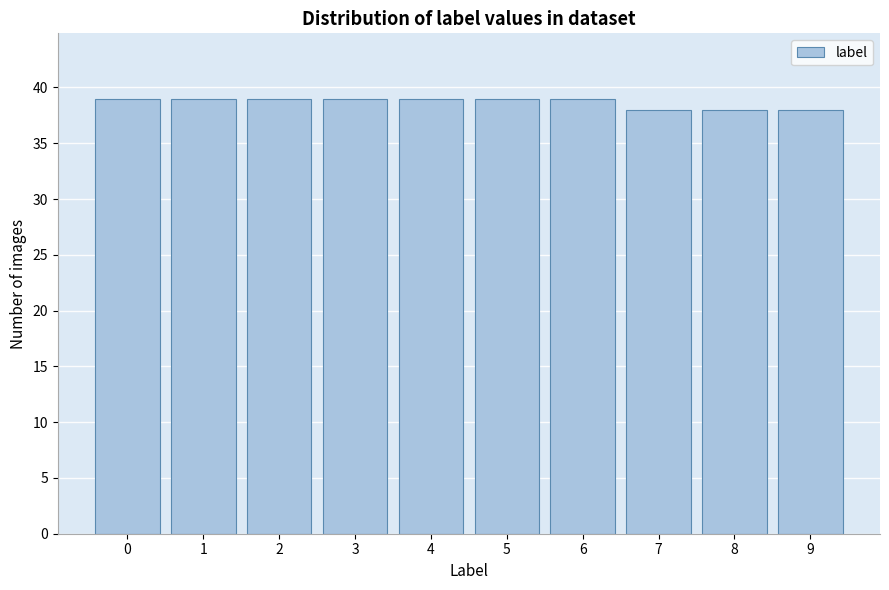

Reading left to right, what are all the values shown in this chart?

0=39	1=39	2=39	3=39	4=39	5=39	6=39	7=38	8=38	9=38